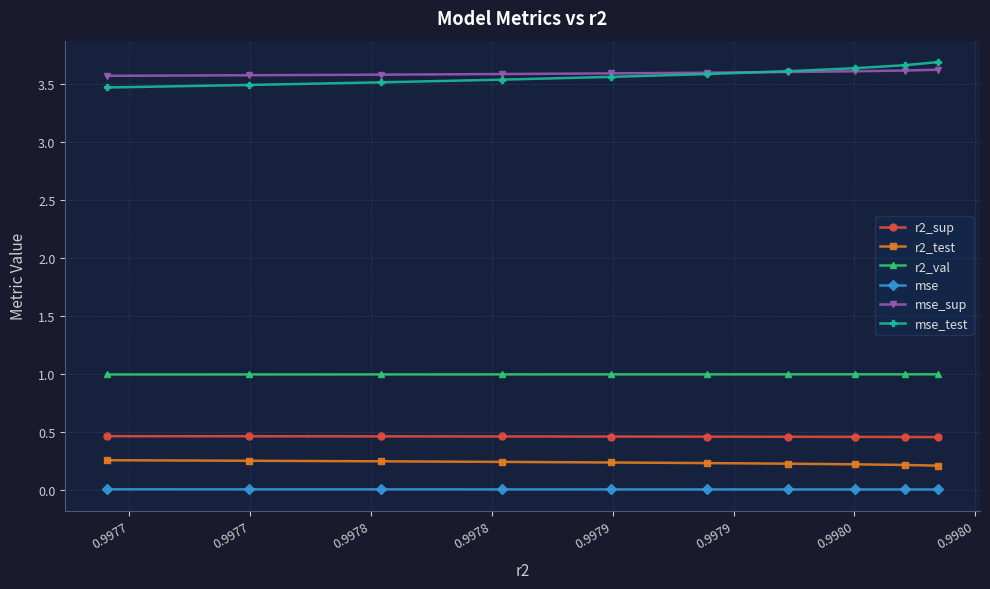

How many lines are shown in the chart?

6